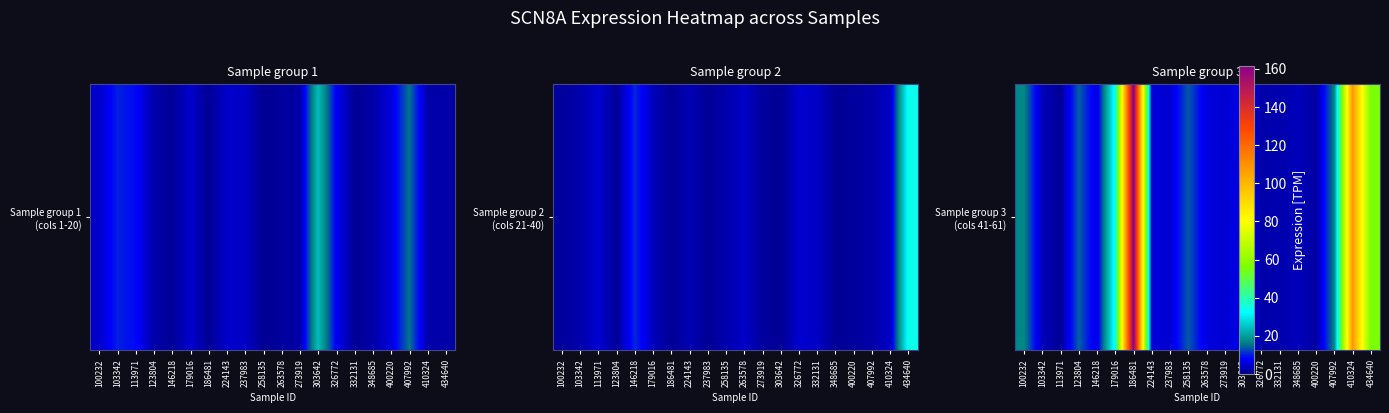

List the labels in order of value, largest first.

186481, 410324, 434640, 179016, 100232, 407992, 123804, 258135, 303642, 263578, 146218, 224143, 273919, 237983, 348685, 103342, 332131, 326772, 400220, 113971